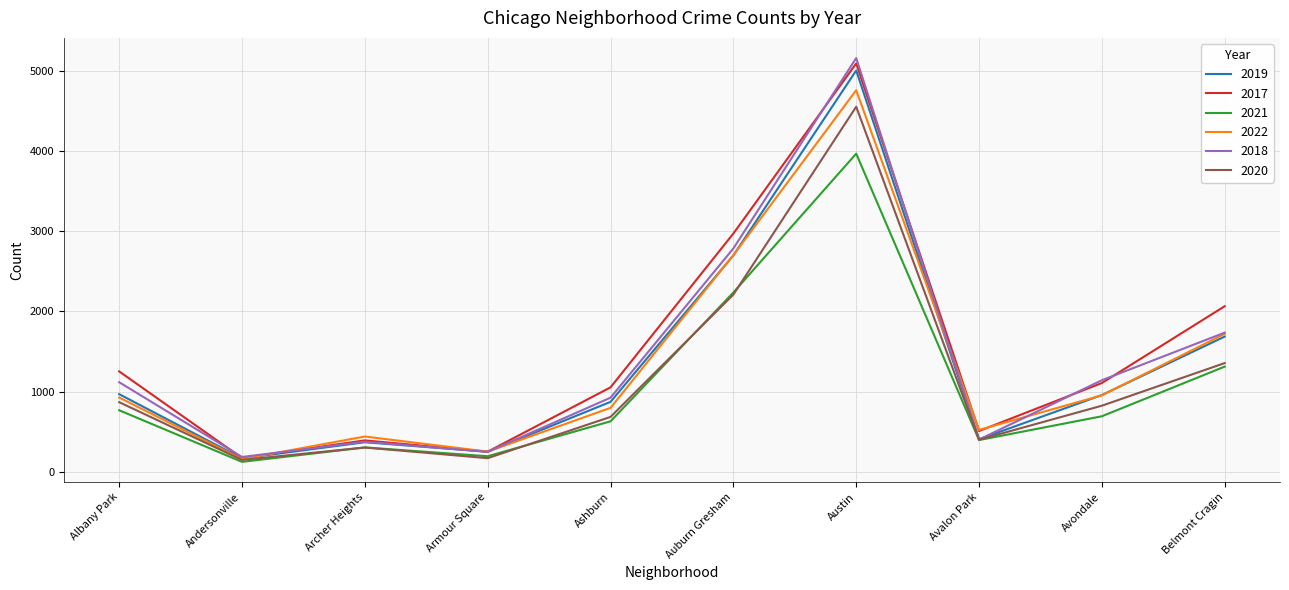

What is the difference between the 2021 values at Andersonville and Archer Heights?

180